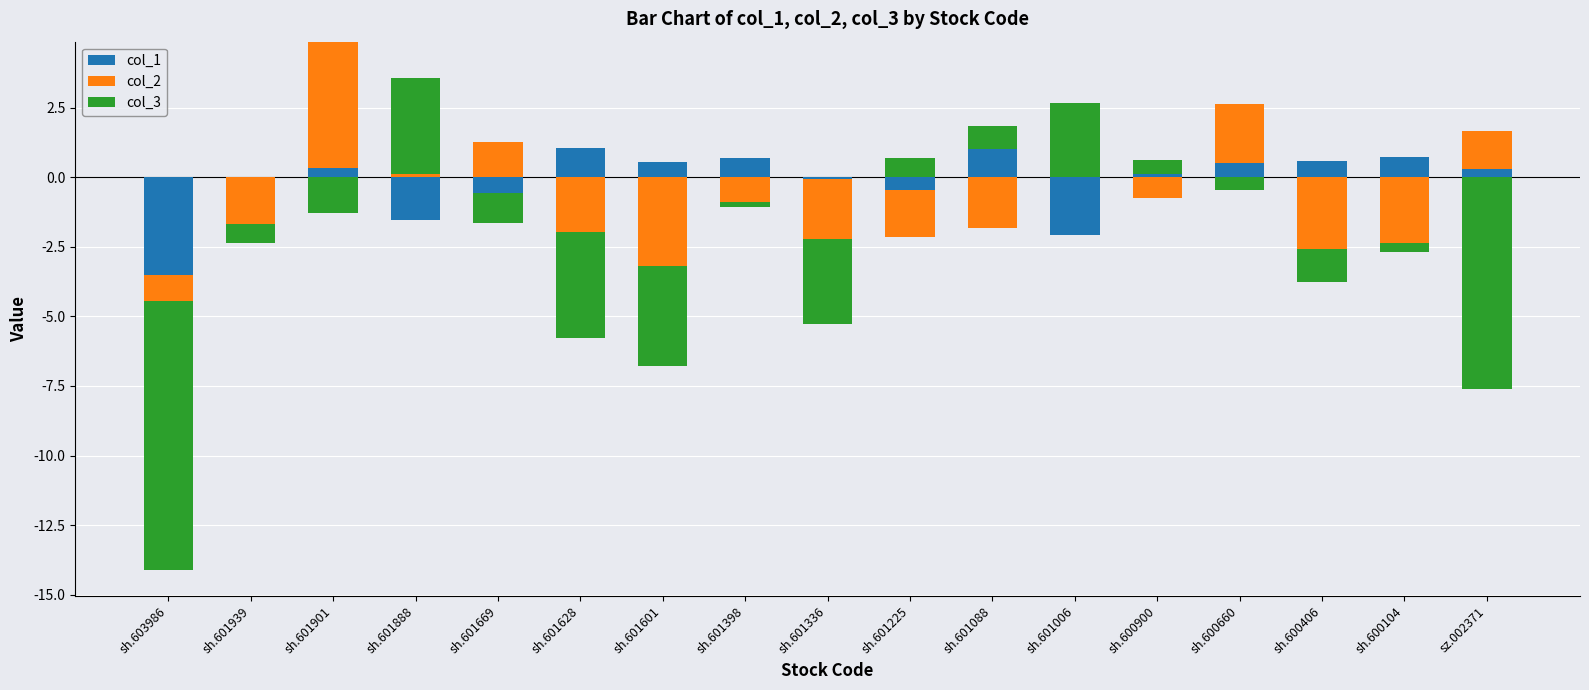

True or false: col_2 has a value of 1.4 at sz.002371.

True